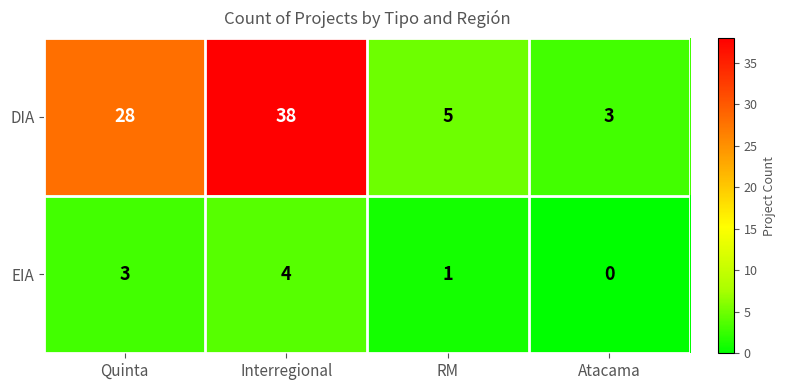

The EIA series shows 6 at Interregional. True or false?

False